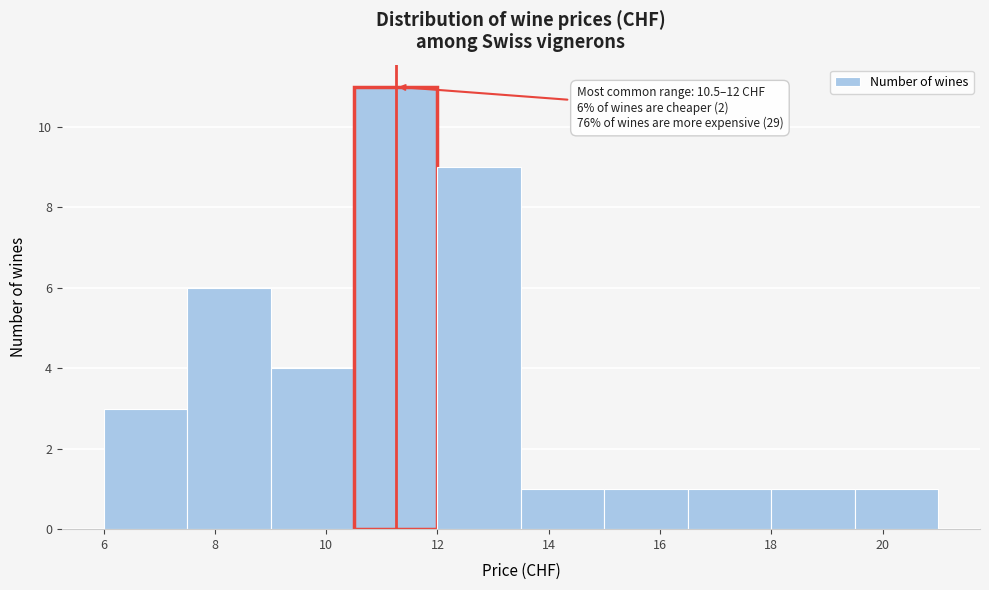

Which range on the x-axis has the tallest bar?

10.5 to 12.0